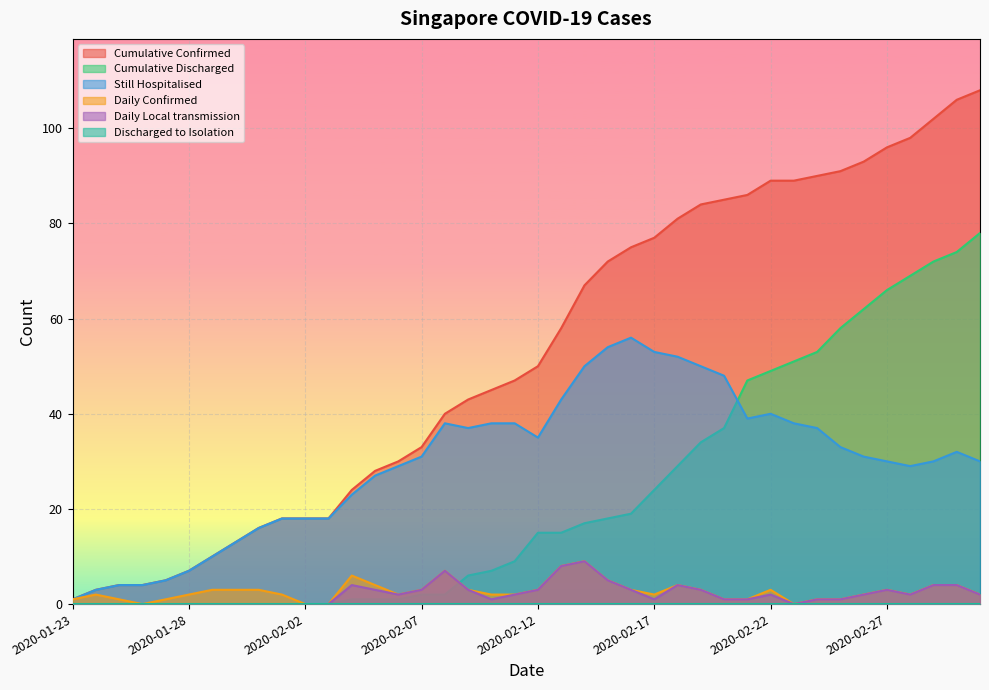

Where does the Daily Local transmission series first go above 2?

2020-02-04